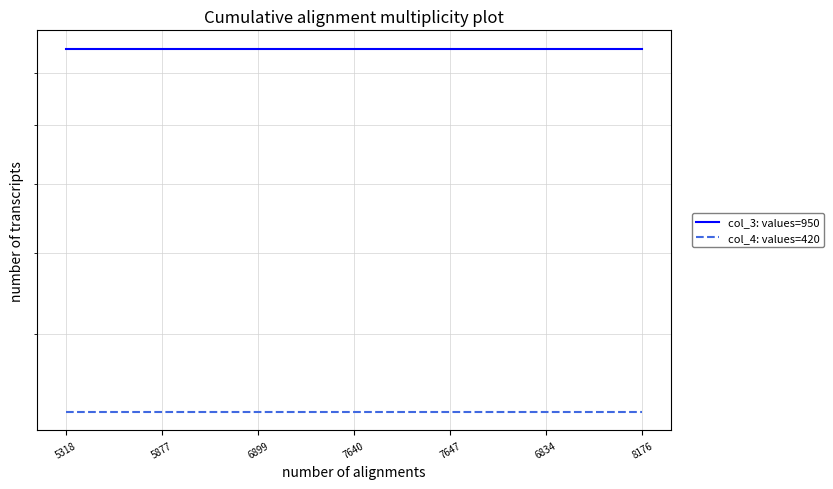

Rank the categories by col_4: values=420 value from highest to lowest.

5318, 5877, 6899, 7640, 7647, 6834, 8176